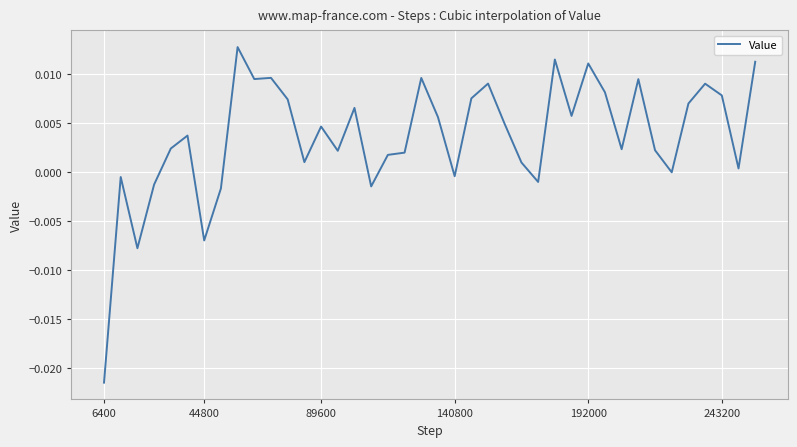

Is this an area chart (filled region under the line)?

No